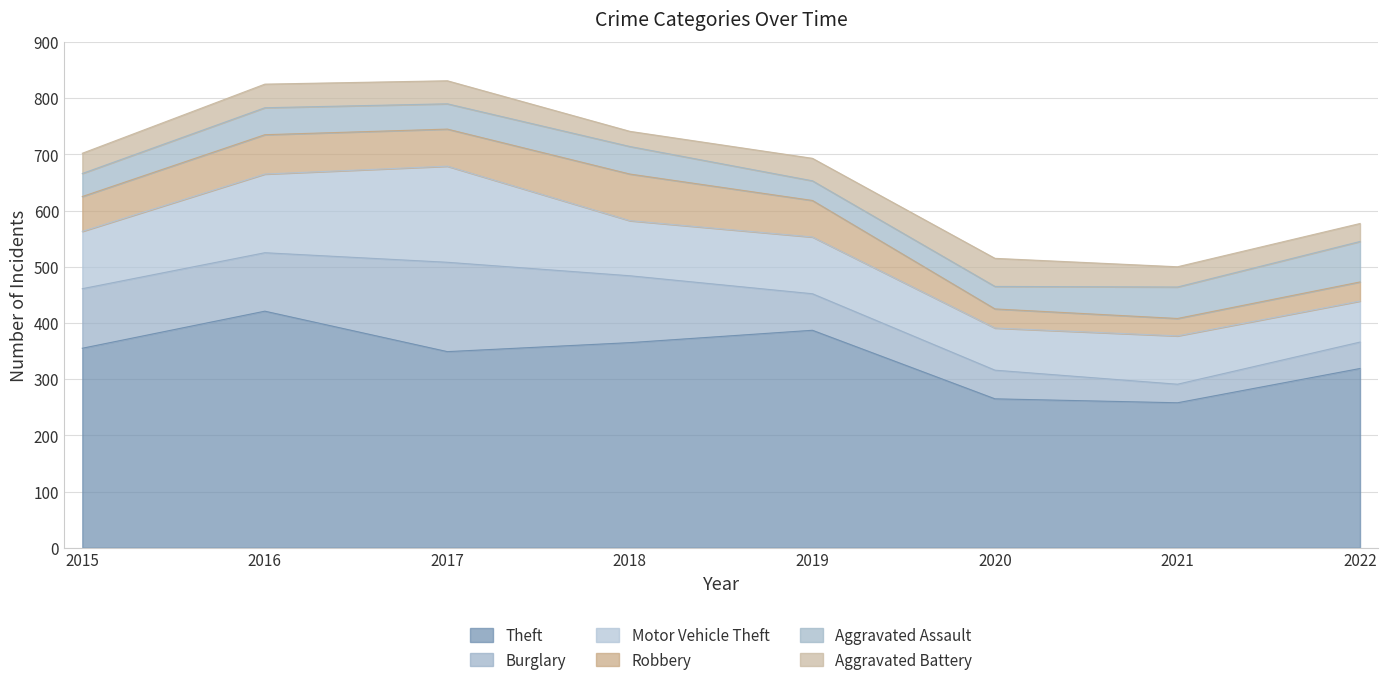

True or false: Theft and Robbery cross at least once.

False